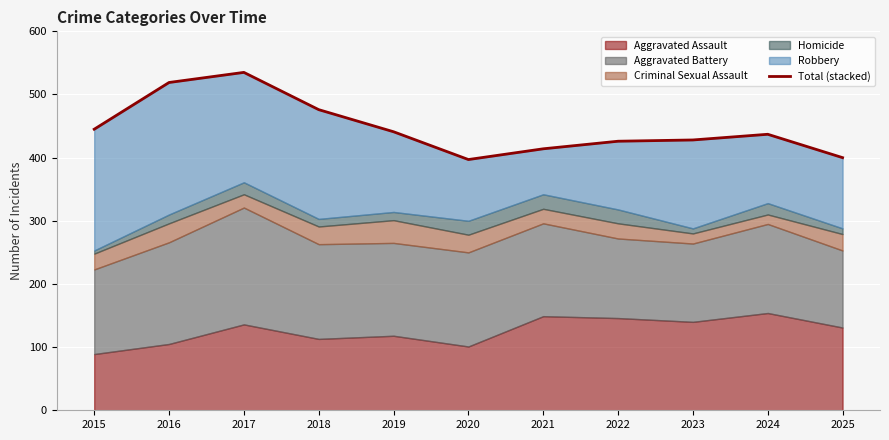

At which label does the data first exceed 437?

2015